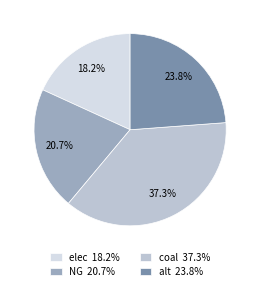

Does elec account for over 50% of the chart?

No